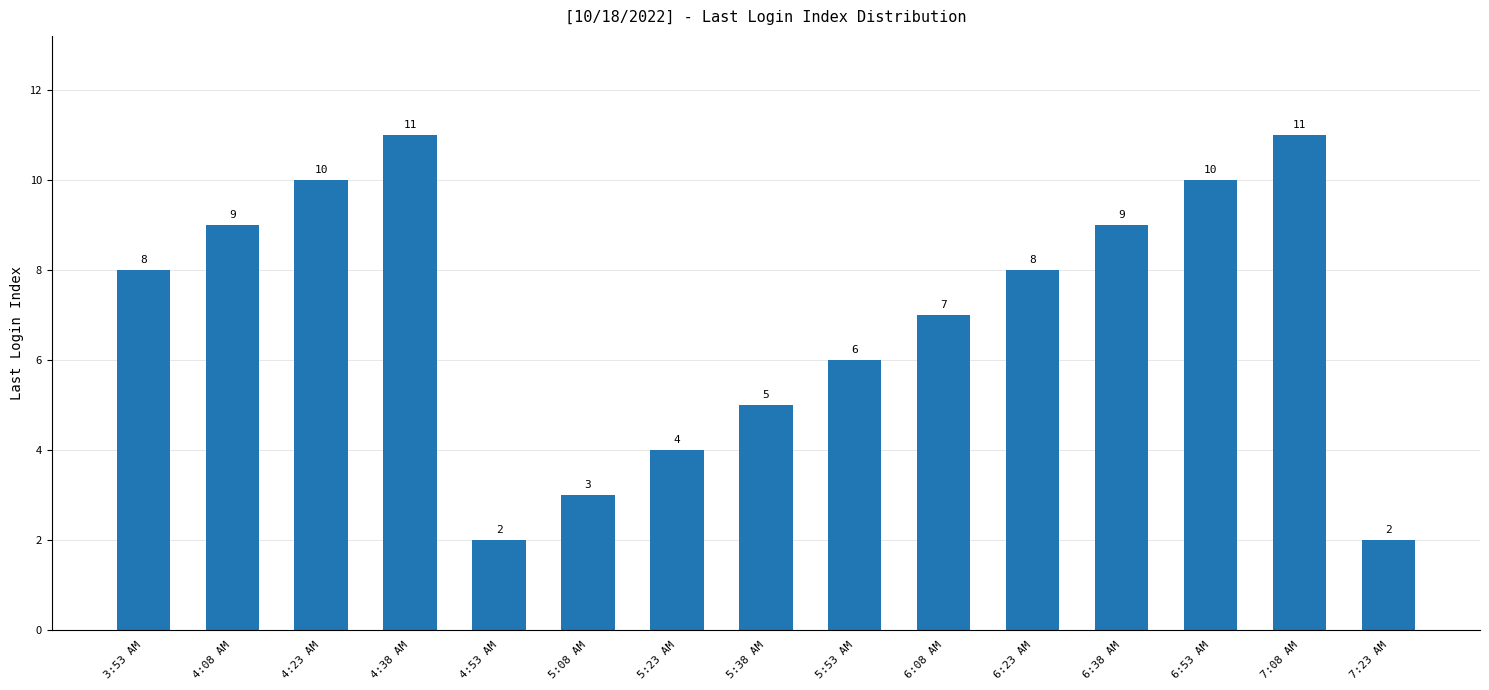

What is the smallest value displayed?

2